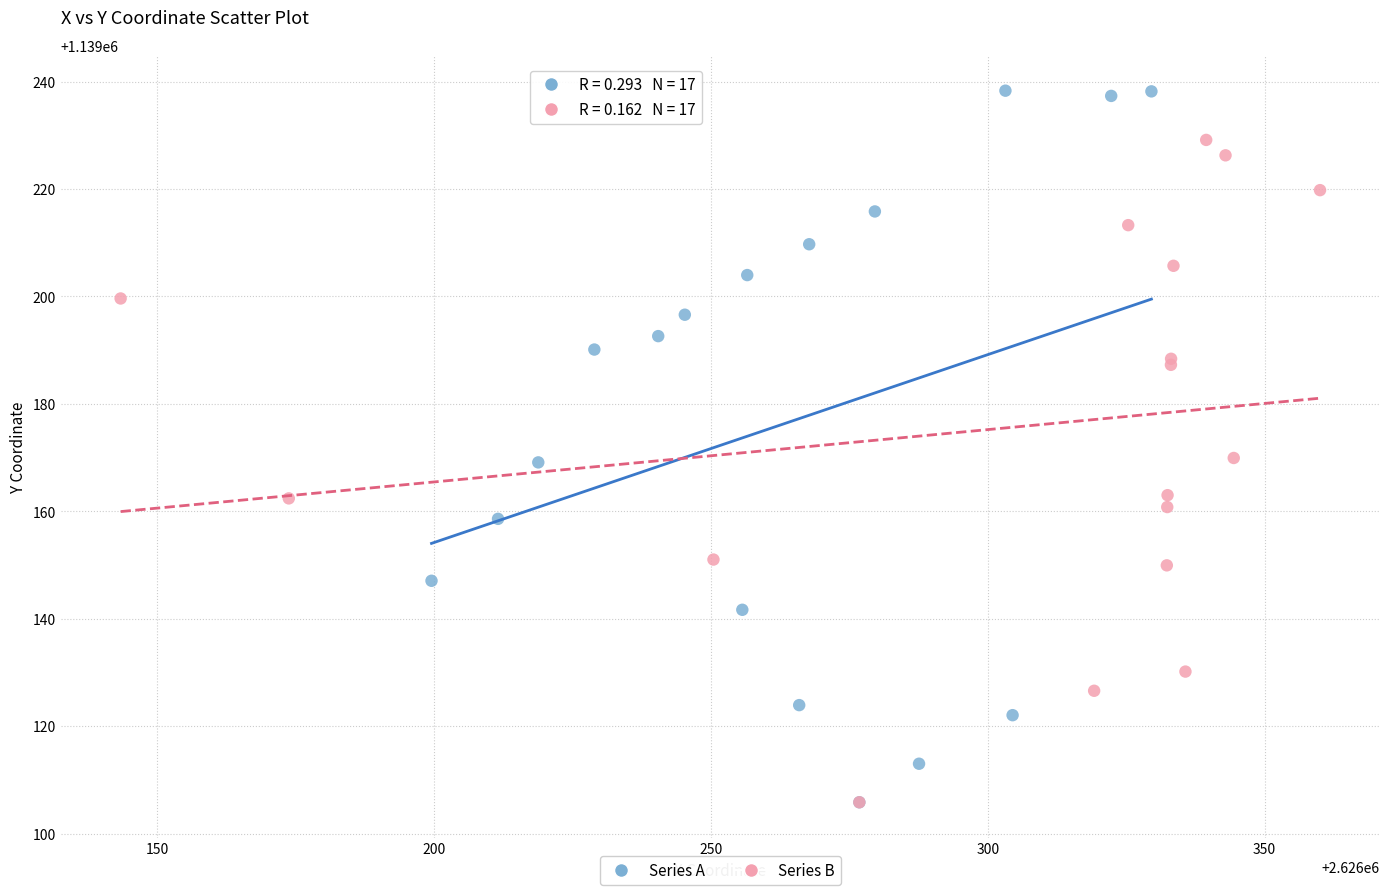

Which series has the widest spread of Y values?

Series A